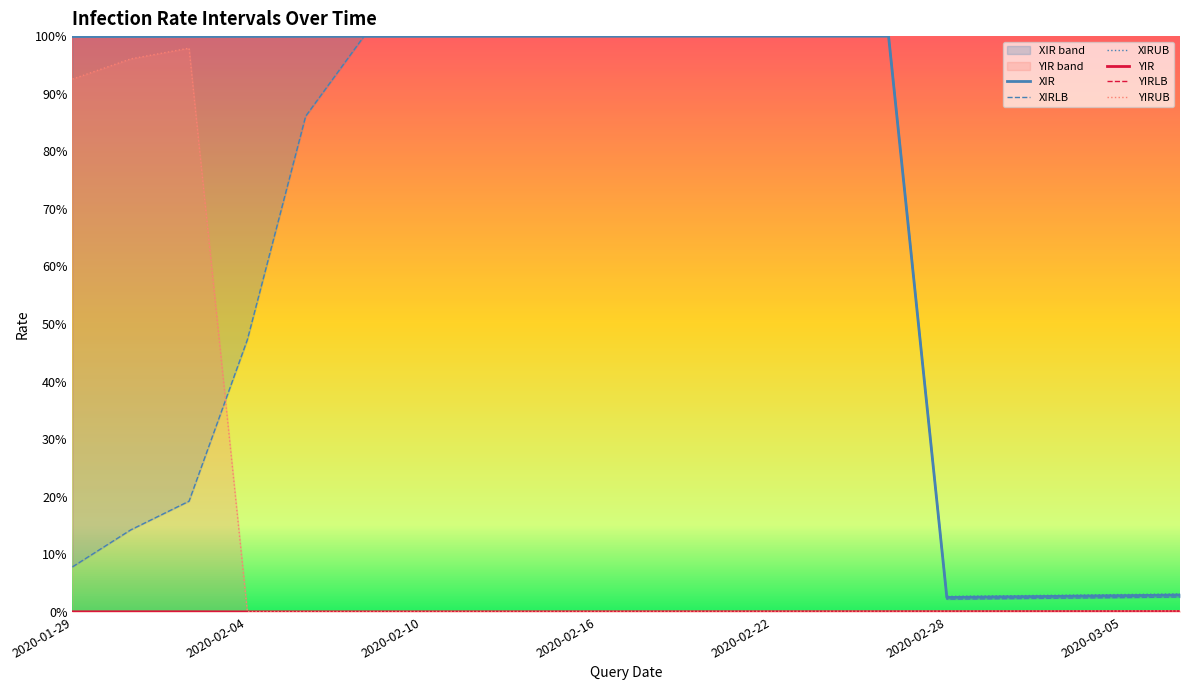

How many interior local valleys does the XIR series have?

1